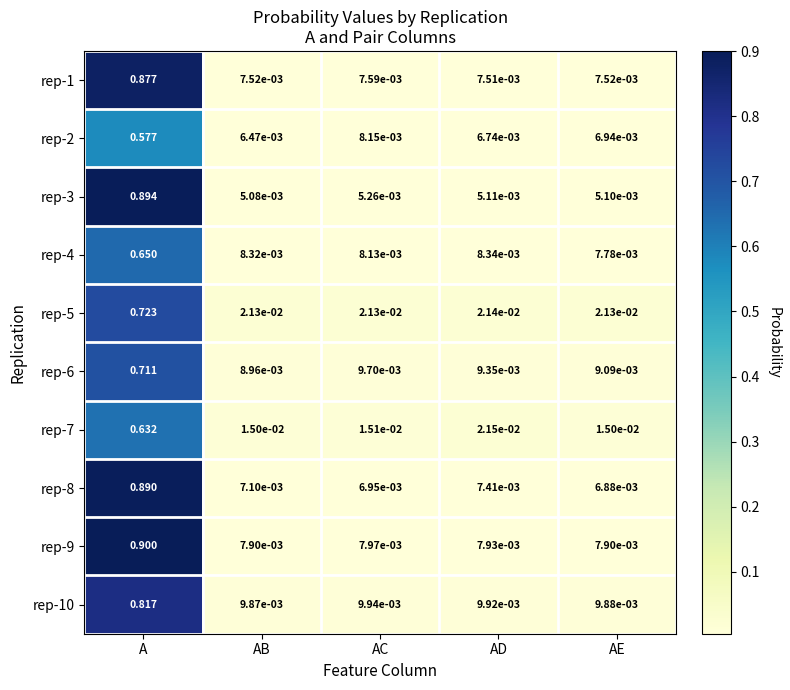

What is the maximum value shown in the chart?

0.9